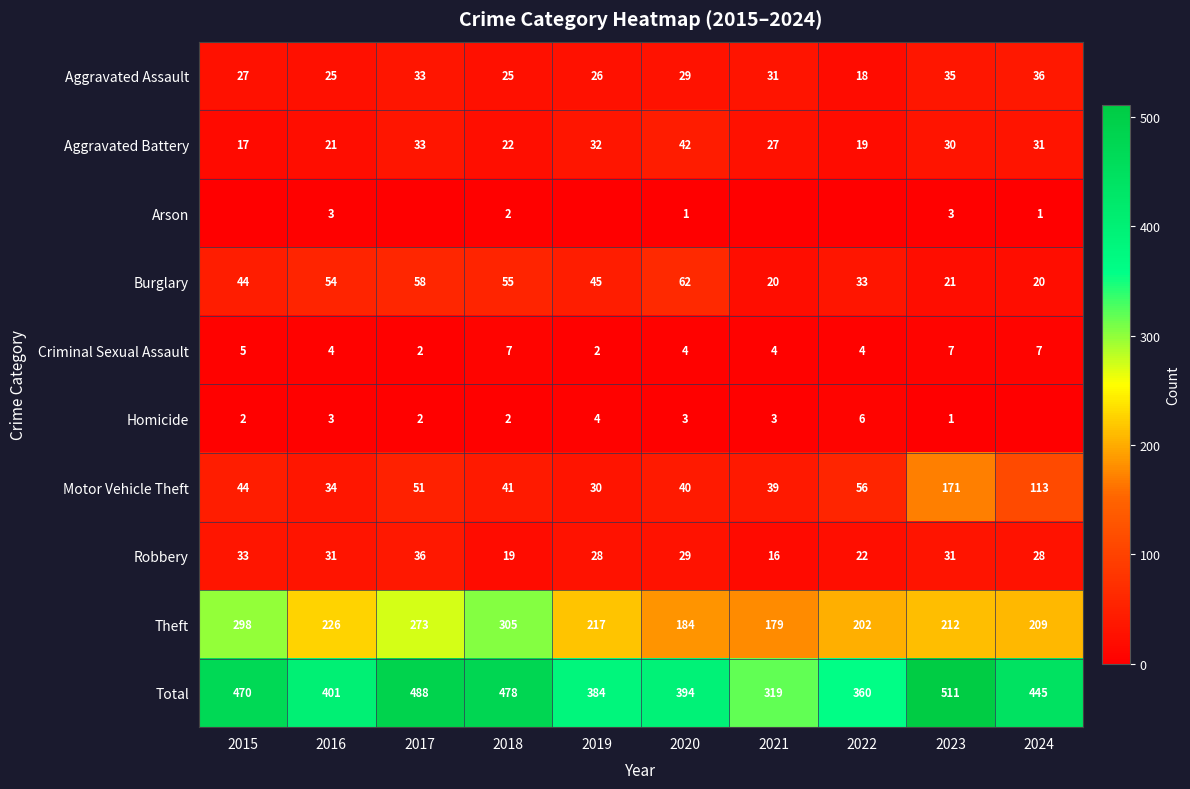

Where does the Total series first go above 445?

2015